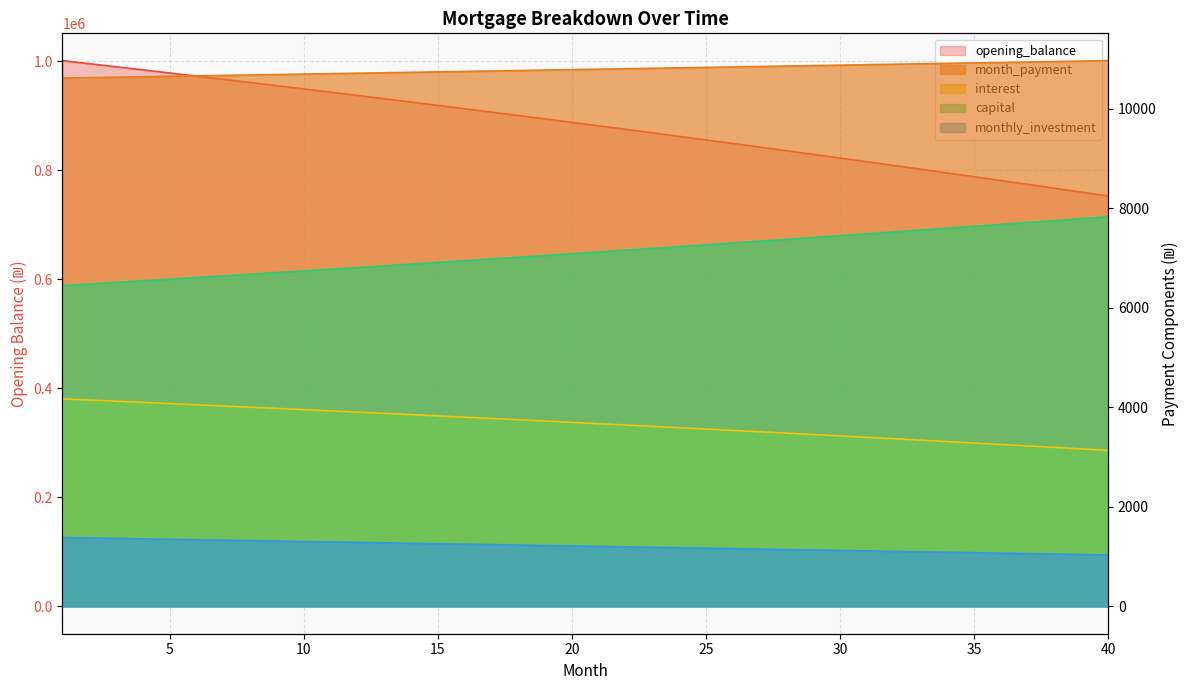

Which series has the largest range (max minus min)?

opening_balance